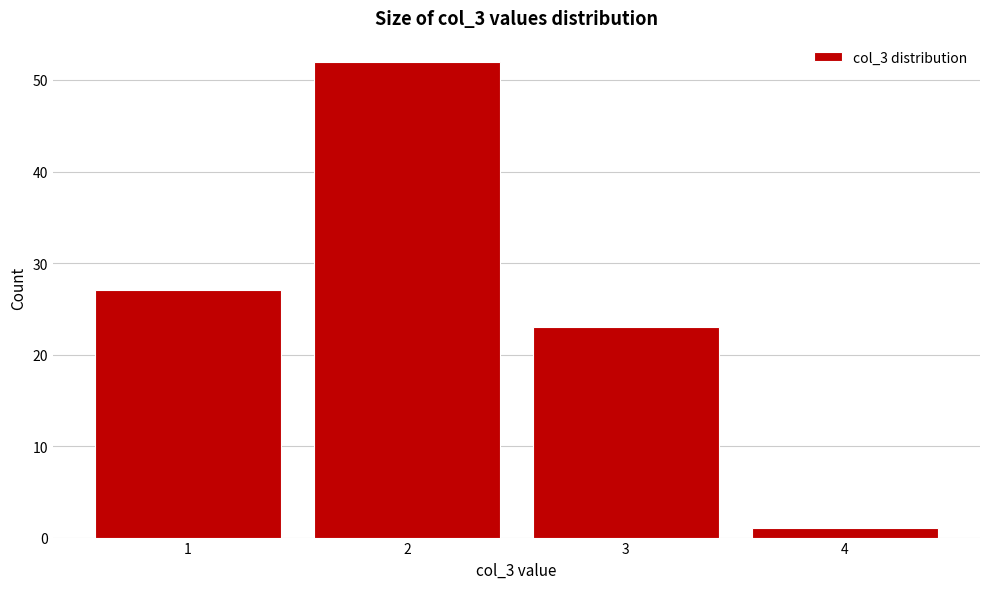

Which range on the x-axis has the tallest bar?

1.5 to 2.5